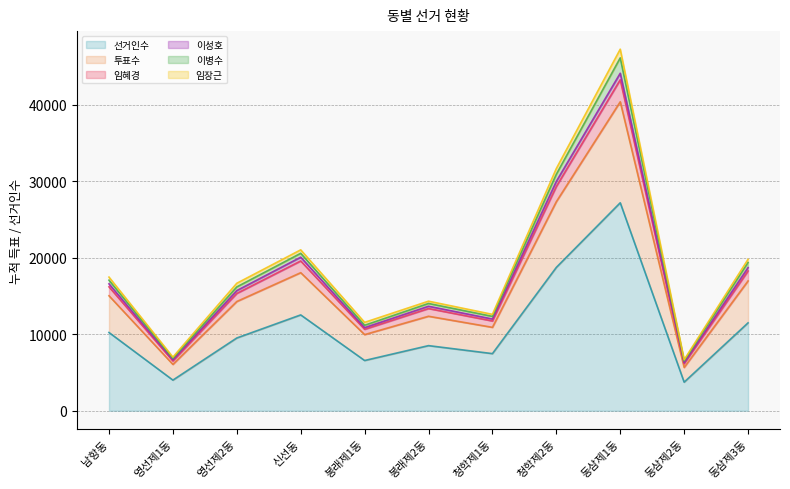

At which label is 선거인수 closest to 15471?

신선동